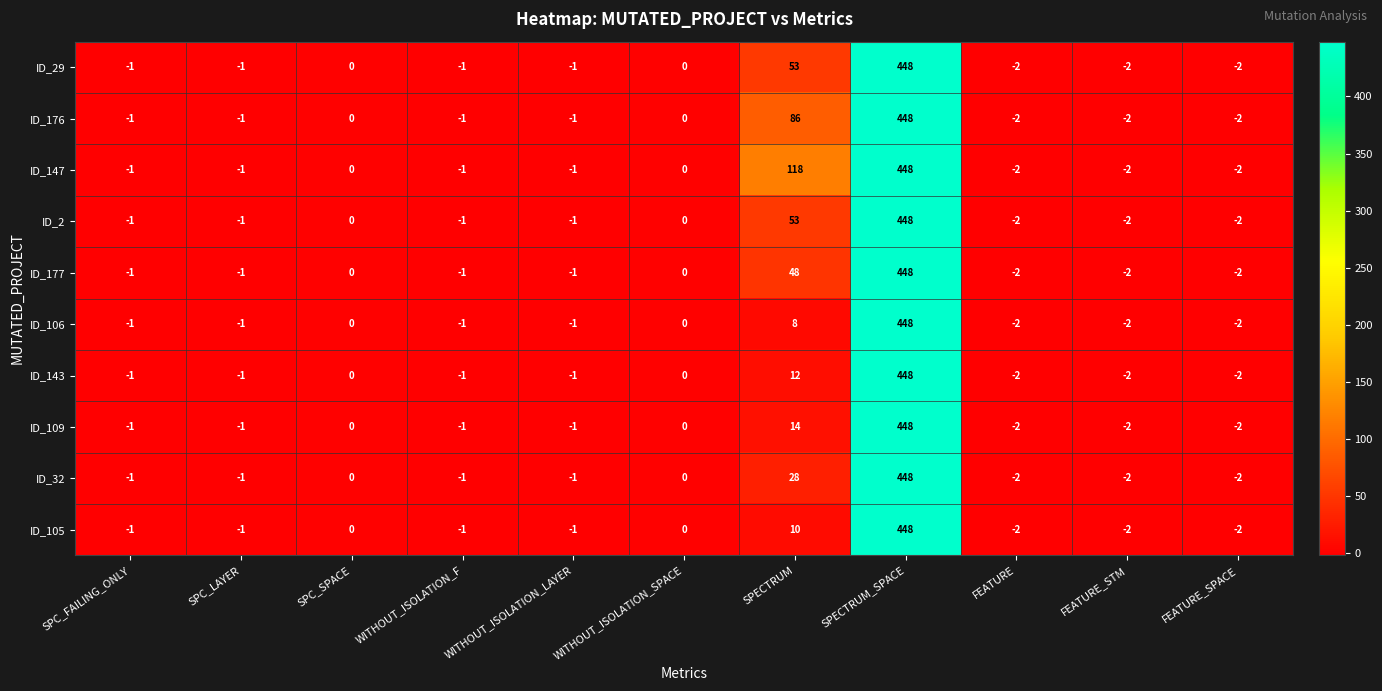

Is it true that ID_109 equals -2 at FEATURE_SPACE?

True